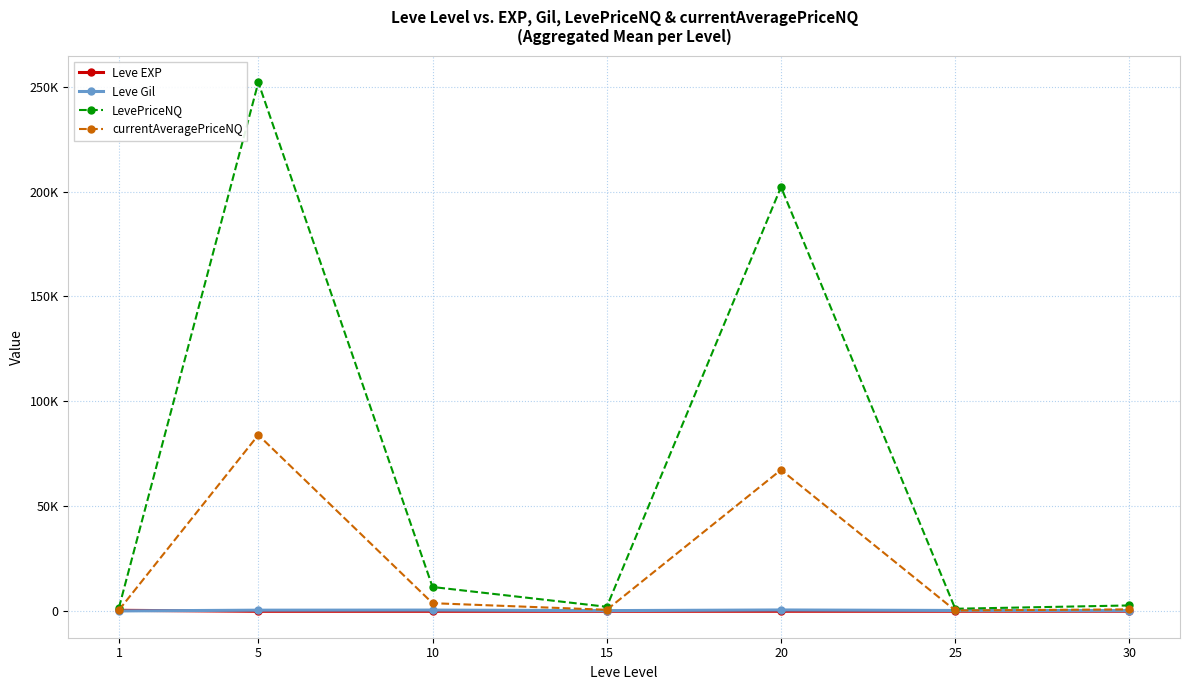

True or false: currentAveragePriceNQ and Leve EXP intersect in this chart.

False